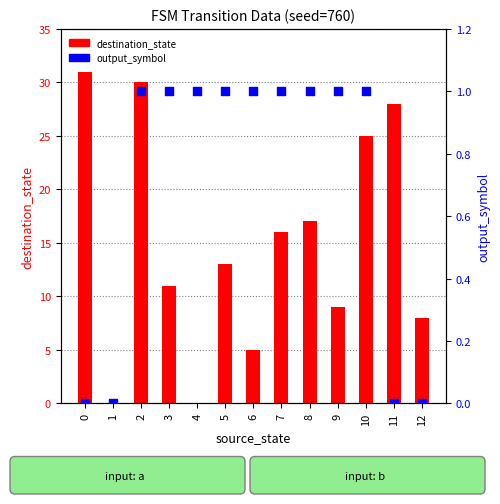

What are all the series names shown in the legend?

destination_state, output_symbol